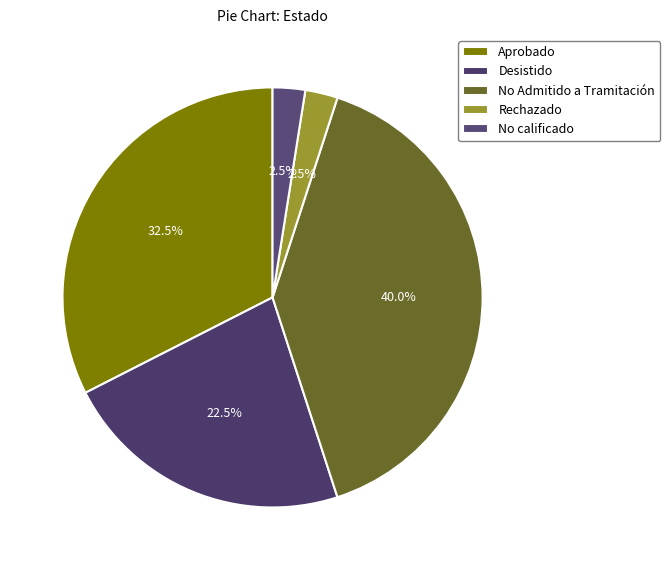

To the nearest percent, what is the difference between the Rechazado and Aprobado slice percentages?

30%